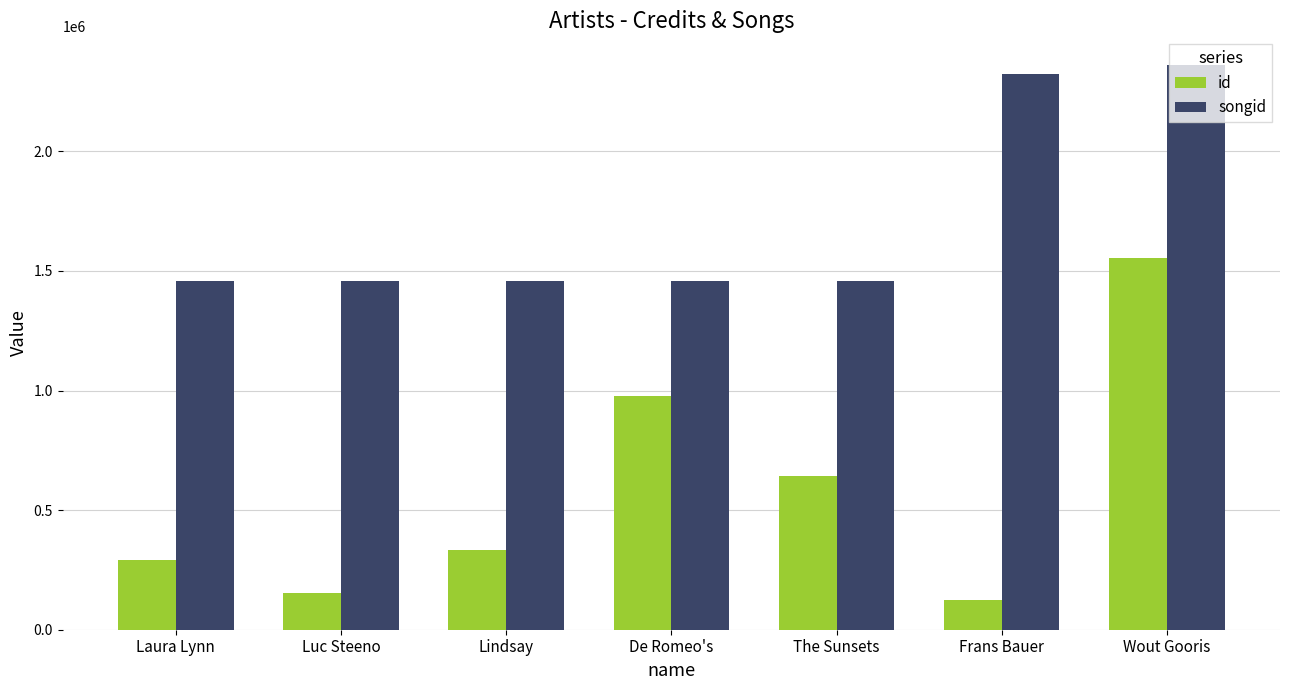

What position from the right is Wout Gooris?

1